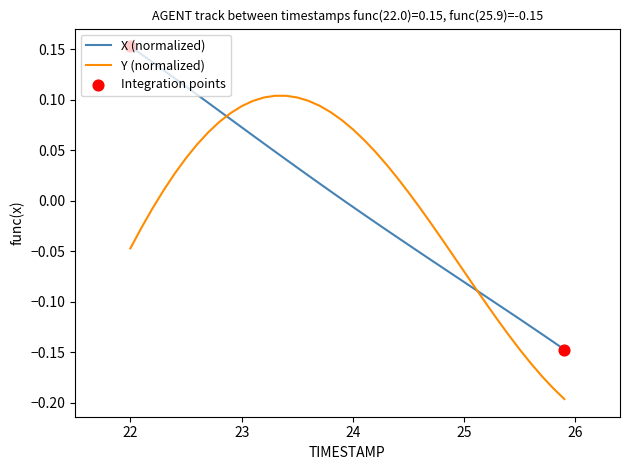

Rank the series by their maximum value, from lowest to highest.

Y (normalized), X (normalized)